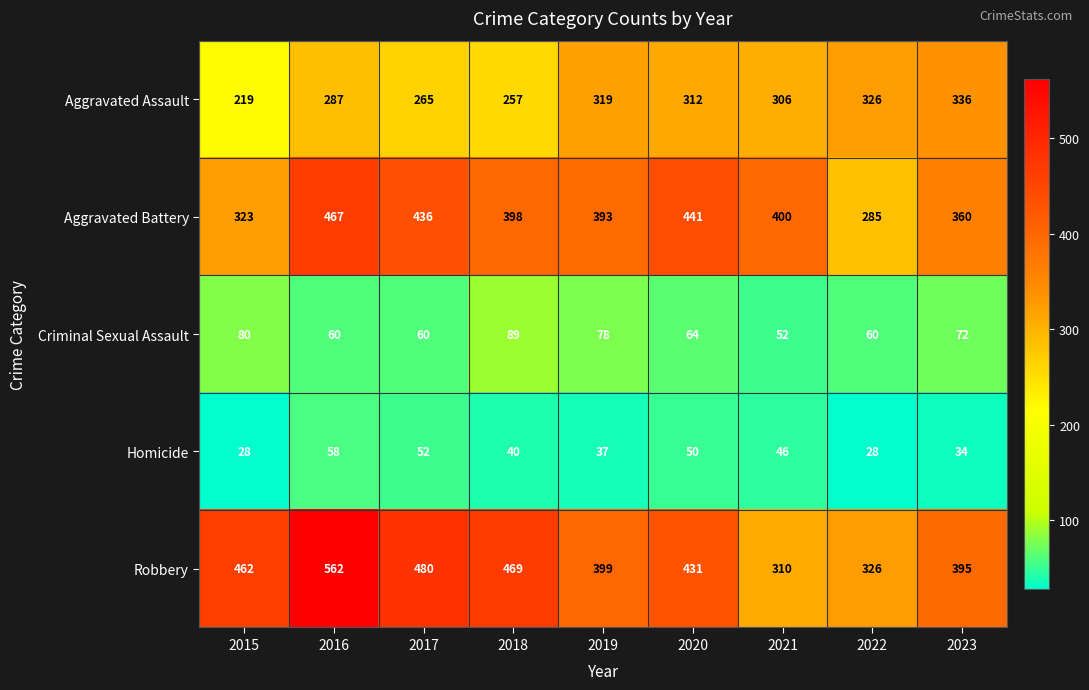

Rank the series by their maximum value, from lowest to highest.

Homicide, Criminal Sexual Assault, Aggravated Assault, Aggravated Battery, Robbery